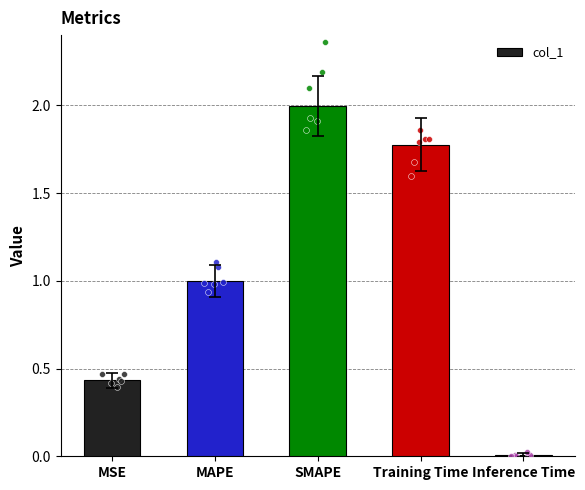

What is the change in value from SMAPE to Training Time?

-0.2